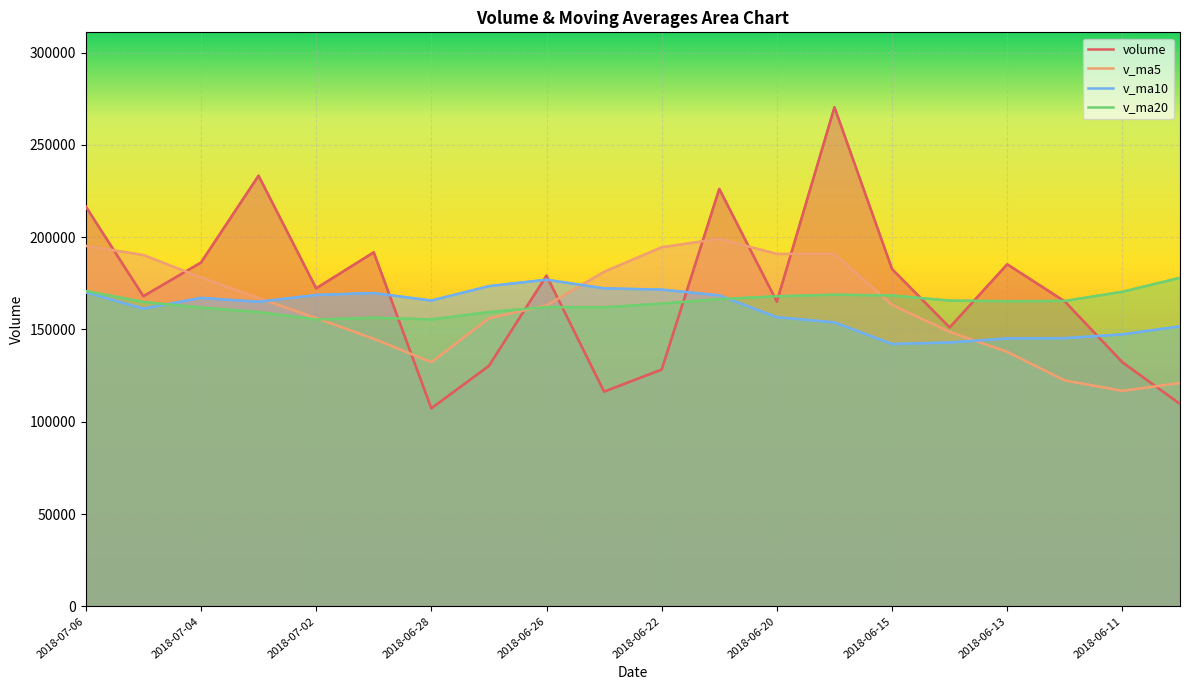

What is the highest value of the v_ma20 series?

178016.3